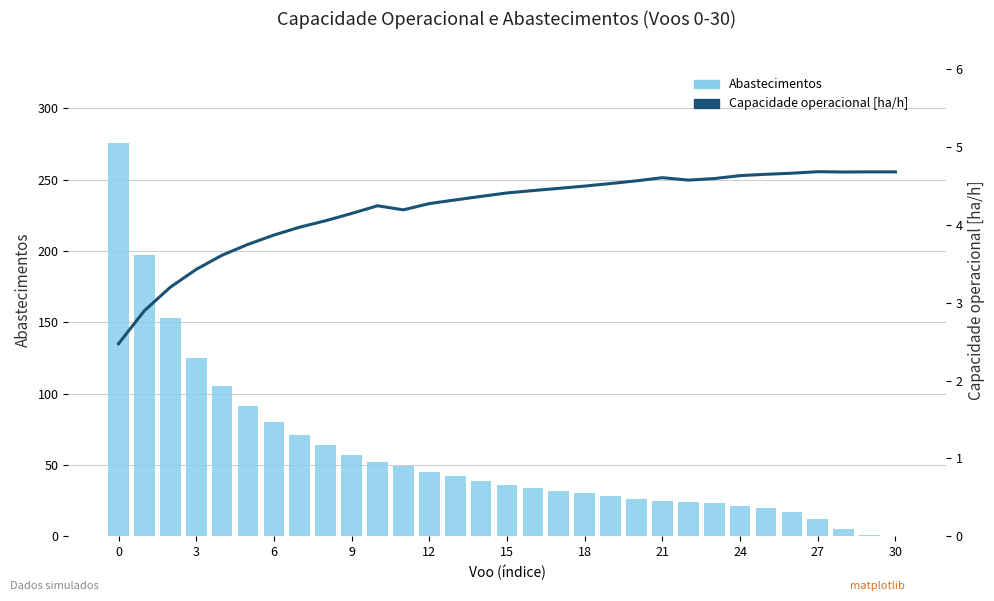

At which label does Capacidade operacional [ha/h] reach its peak?

27